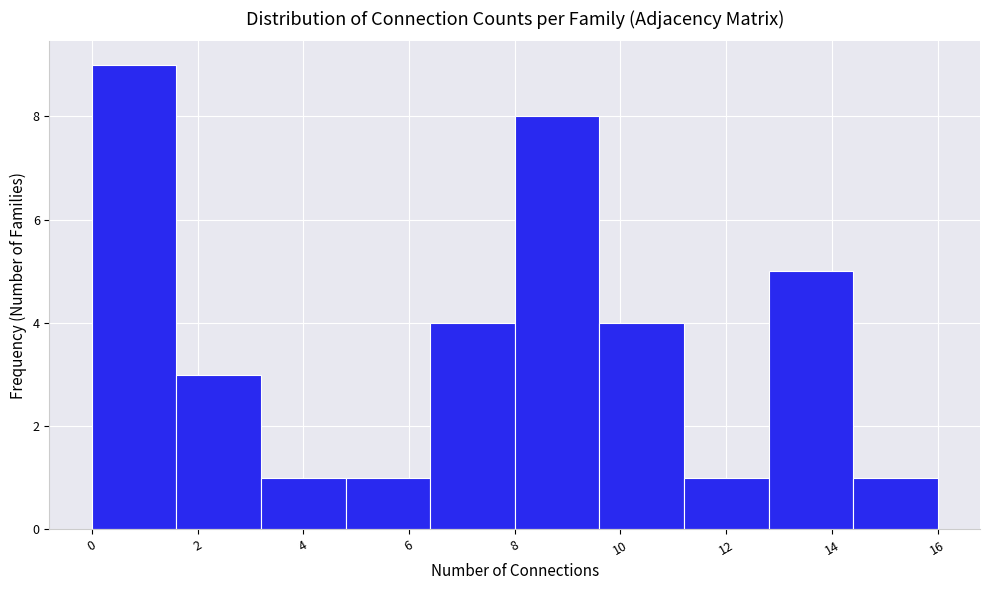

Over which range of the x-axis is the bar tallest?

0.0 to 1.6